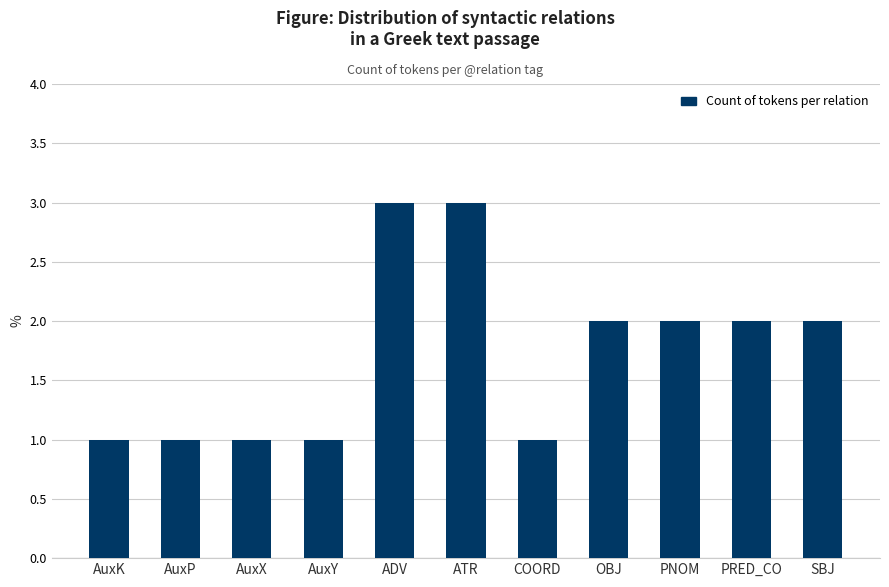

What is the sum of the values at SBJ and AuxP?

3